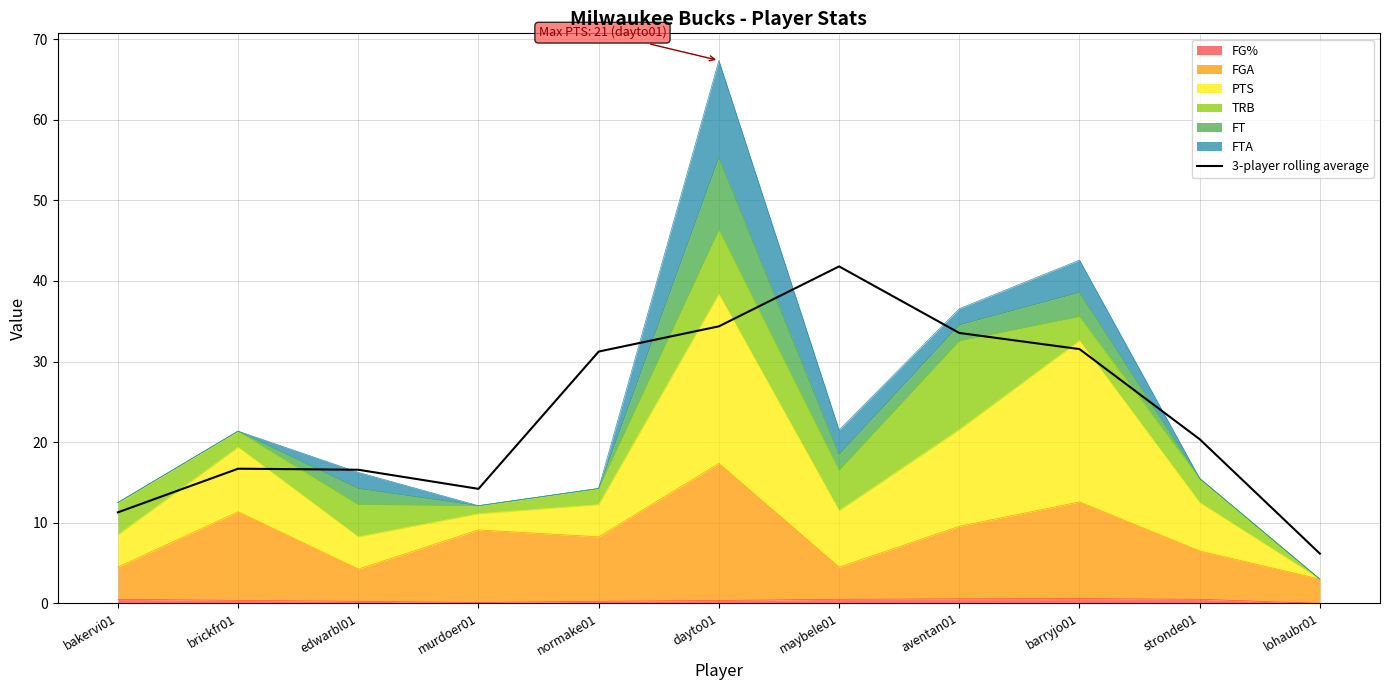

Reading left to right, what are all the values shown in this chart?

11.3	16.7	16.6	14.2	31.2	34.4	41.8	33.5	31.5	20.4	6.2